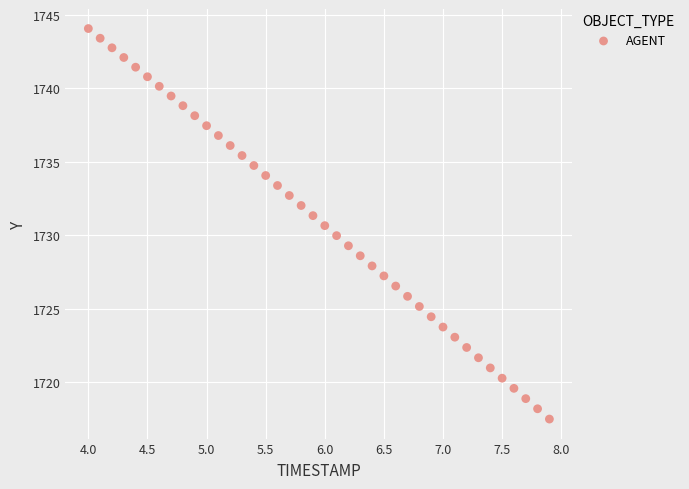

What is the range of X values (max minus min)?

3.9